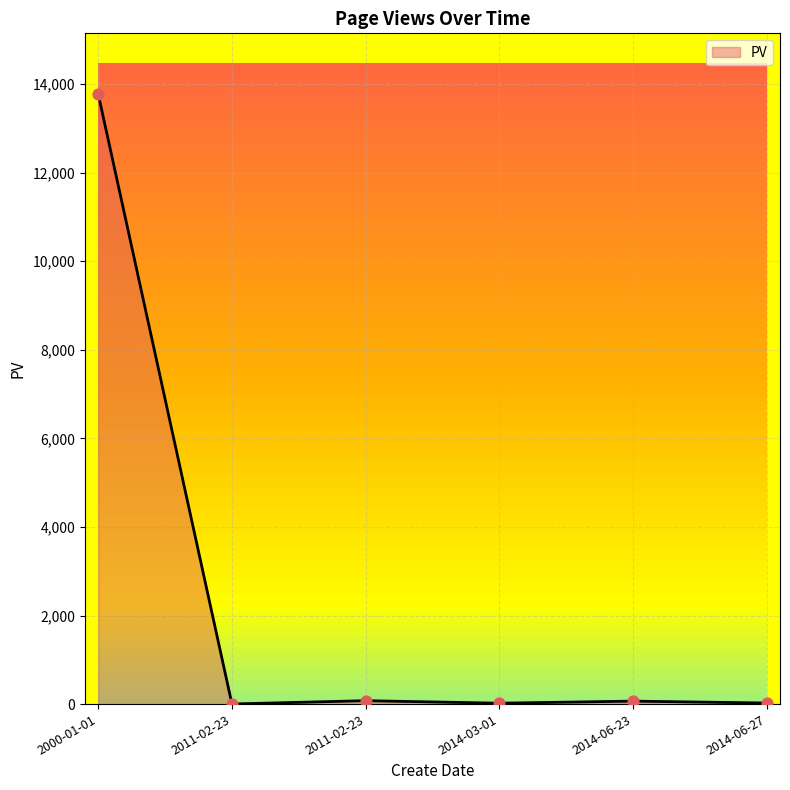

Is this an area chart (filled region under the line)?

Yes